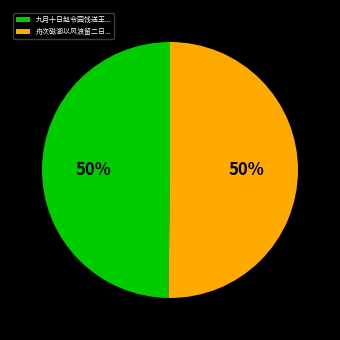

Combined, do 舟次磁湖以风浪留二日... and 九月十日赵令园饯送王... account for over 50%?

Yes